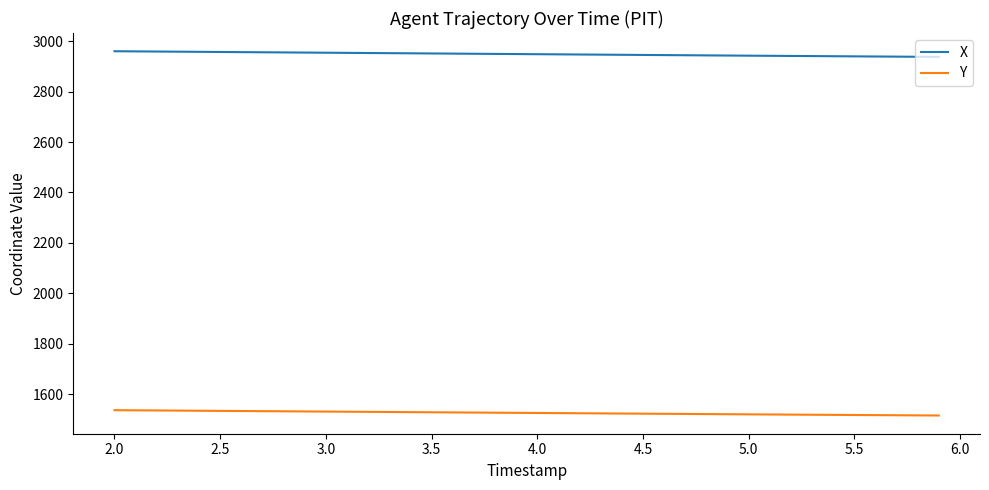

What is the highest value of the X series?

2959.7